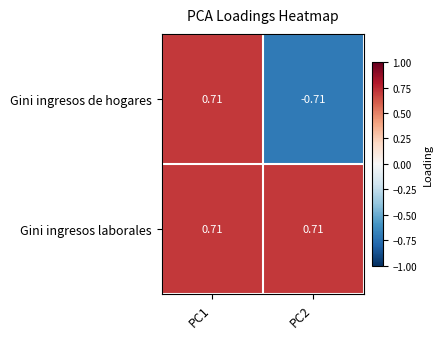

Between PC1 and PC2, which series saw the biggest shift?

Gini ingresos de hogares